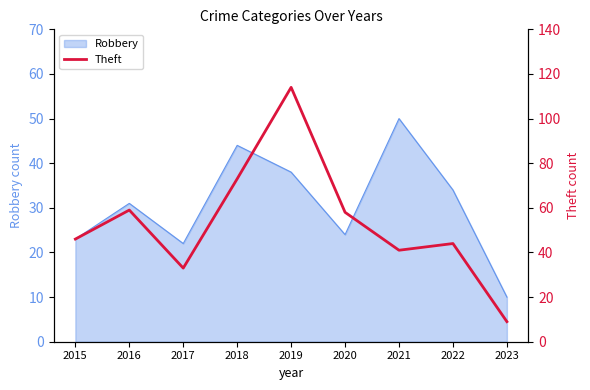

What is the lowest value of the Robbery series?

10